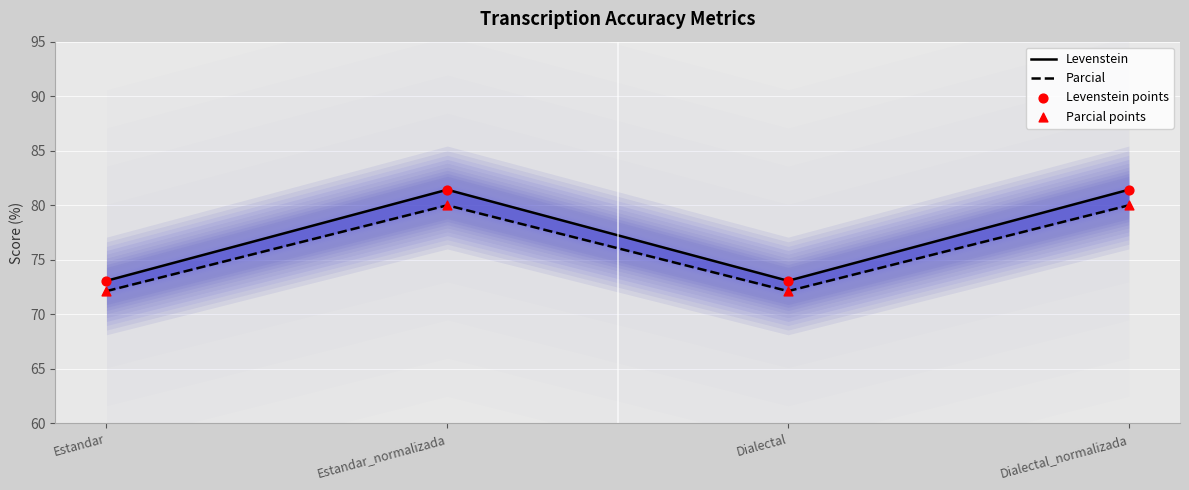

What is the total value across all series at Estandar_normalizada?

322.9